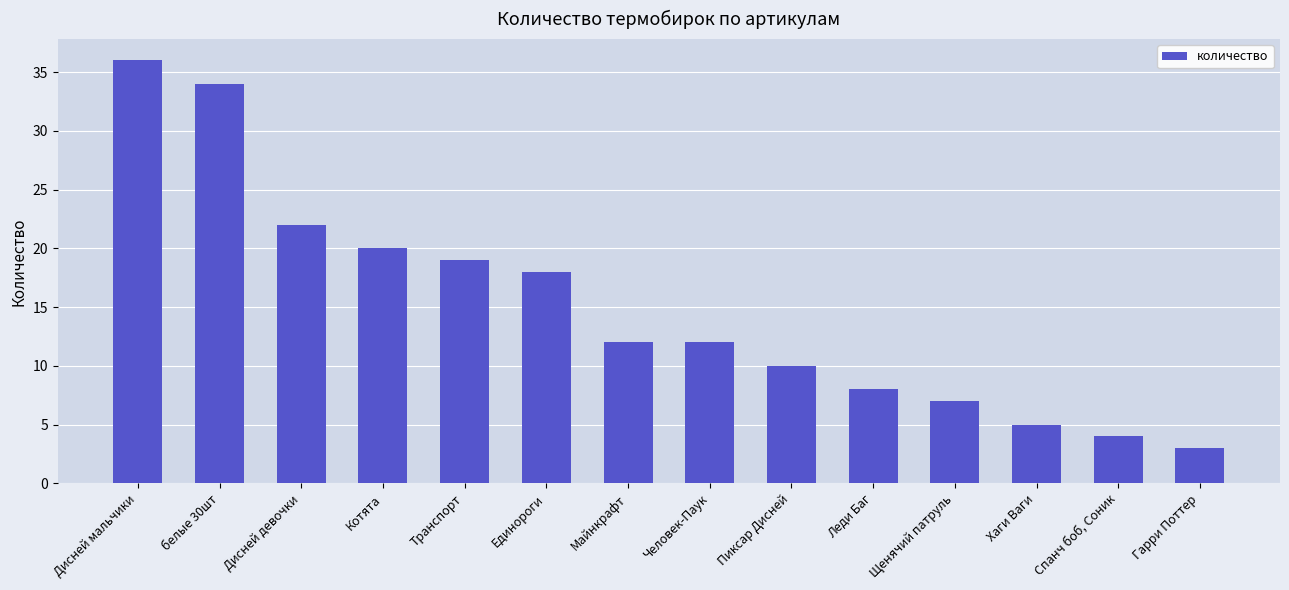

What is the difference between the second highest and minimum values?

31